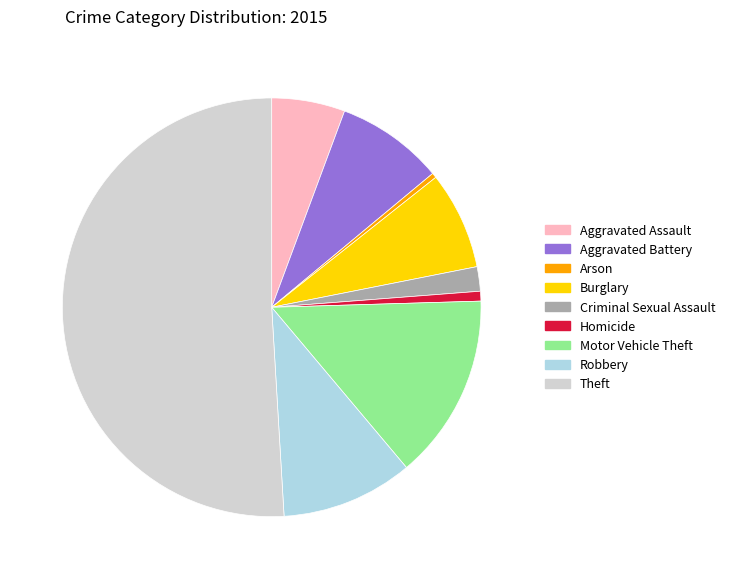

Between Criminal Sexual Assault and Aggravated Battery, which is larger?

Aggravated Battery